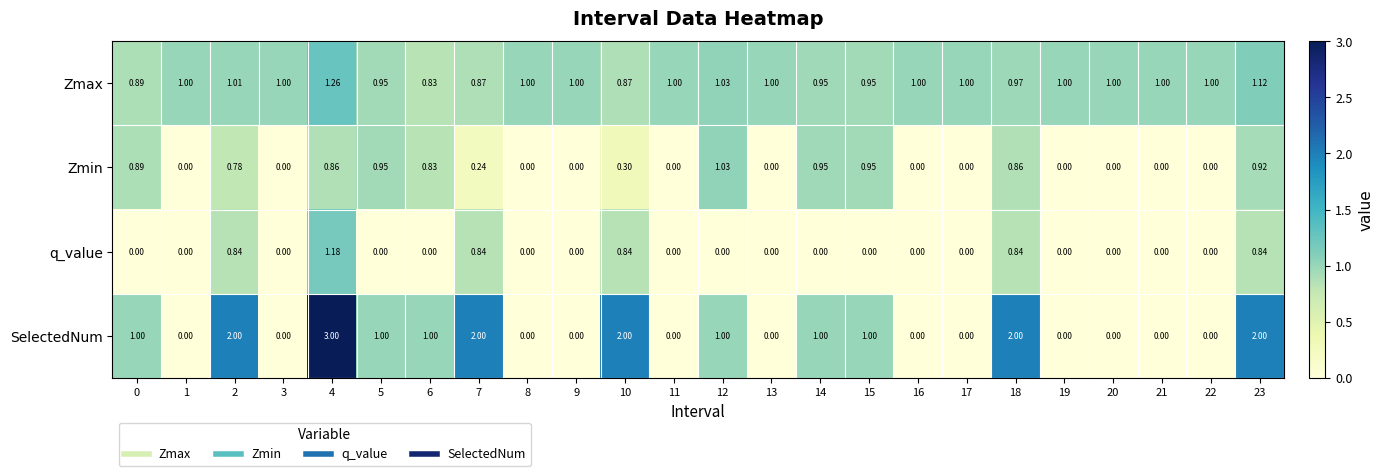

What is the greatest value displayed?

3.0